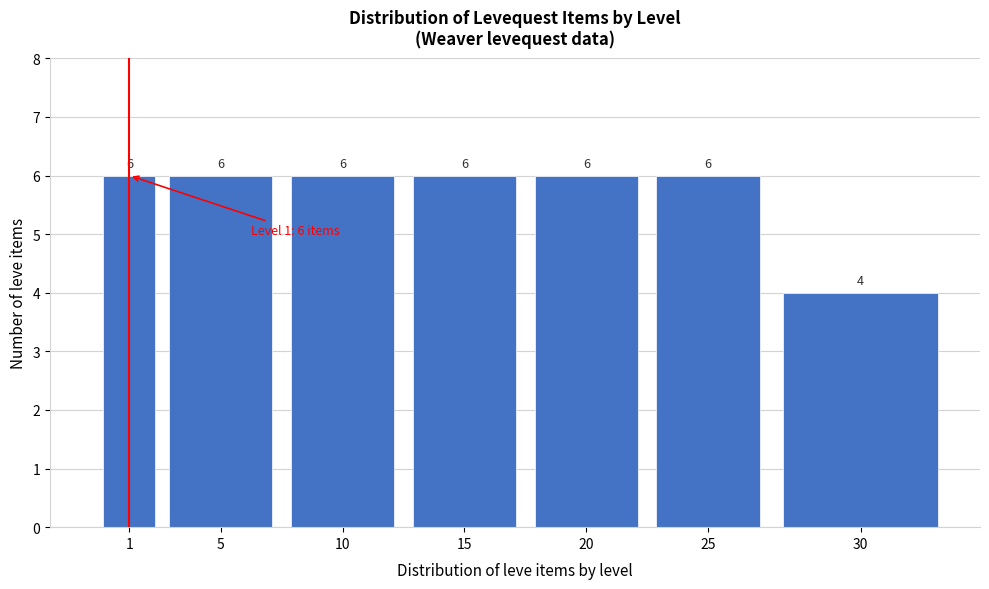

Reading left to right, what are all the values shown in this chart?

1=6	5=6	10=6	15=6	20=6	25=6	30=4